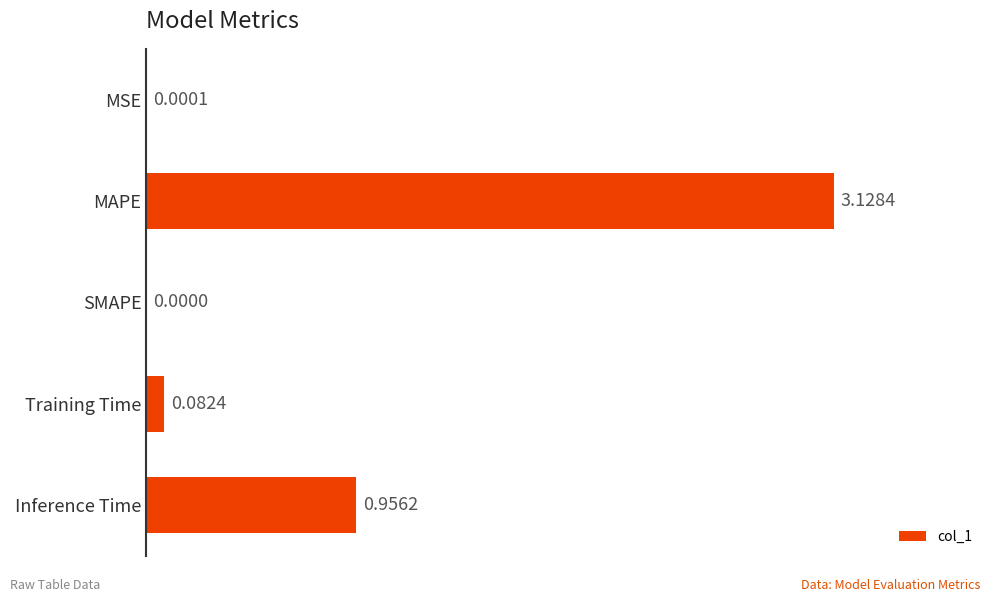

What is the sum of all values?

4.2